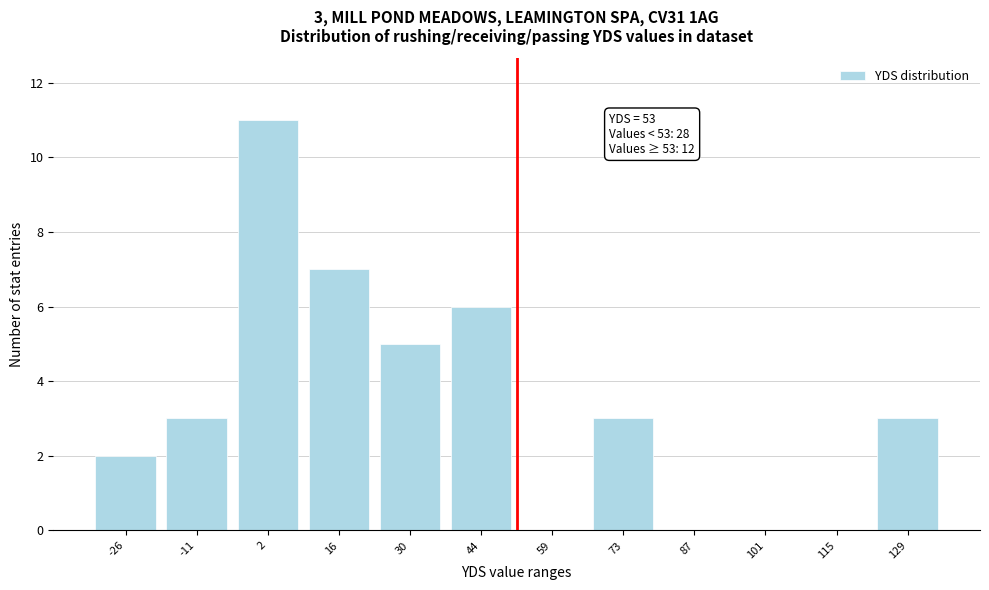

Reading right to left, transcribe all the data shown in this chart.

129=3	115=0	101=0	87=0	73=3	59=0	44=6	30=5	16=7	2=11	-11=3	-26=2